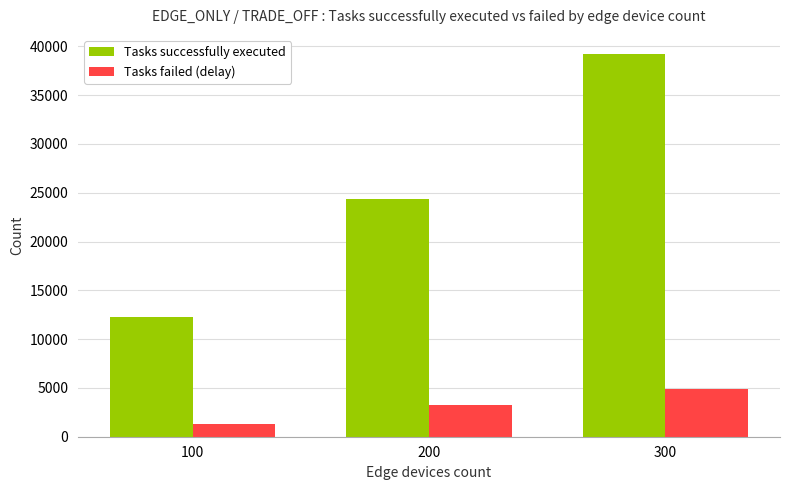

List the labels in order of Tasks successfully executed value, largest first.

300, 200, 100